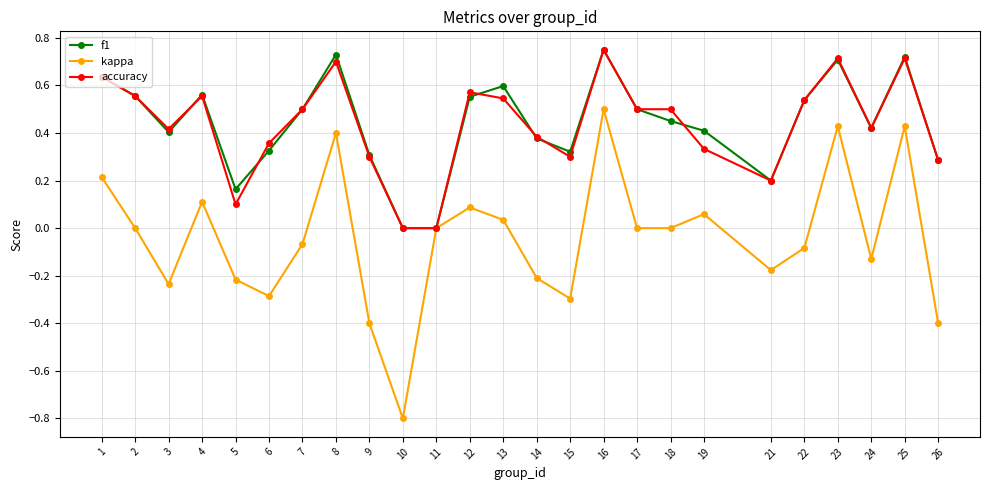

How many series are shown in this chart?

3